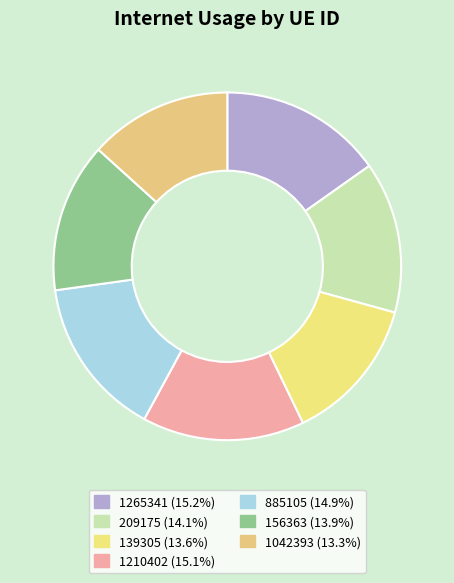

To the nearest percent, what percentage of the pie is 1265341?

15%